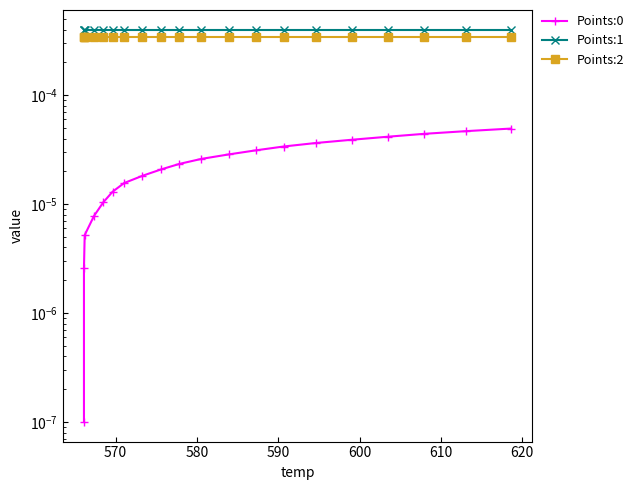

True or false: Points:0 and Points:1 cross at least once.

False